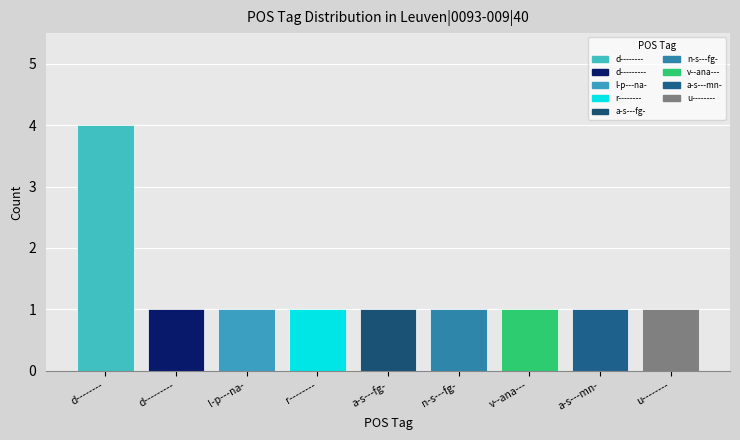

At which category does the chart reach its peak across all series?

d--------